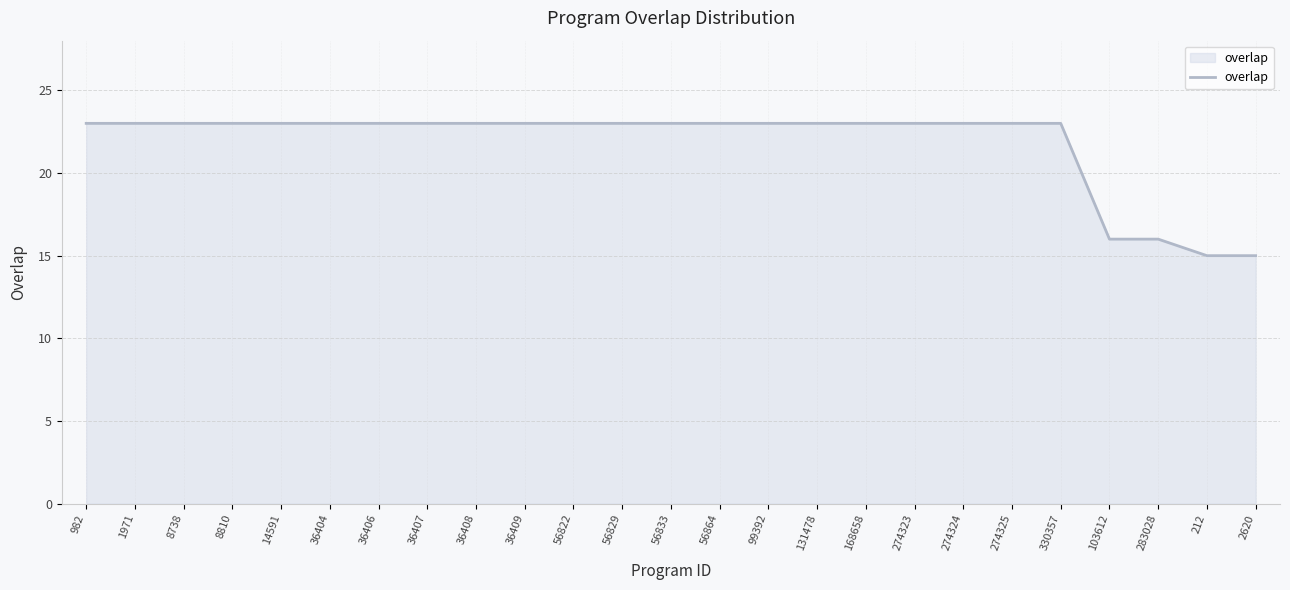

What is the greatest value displayed?

23